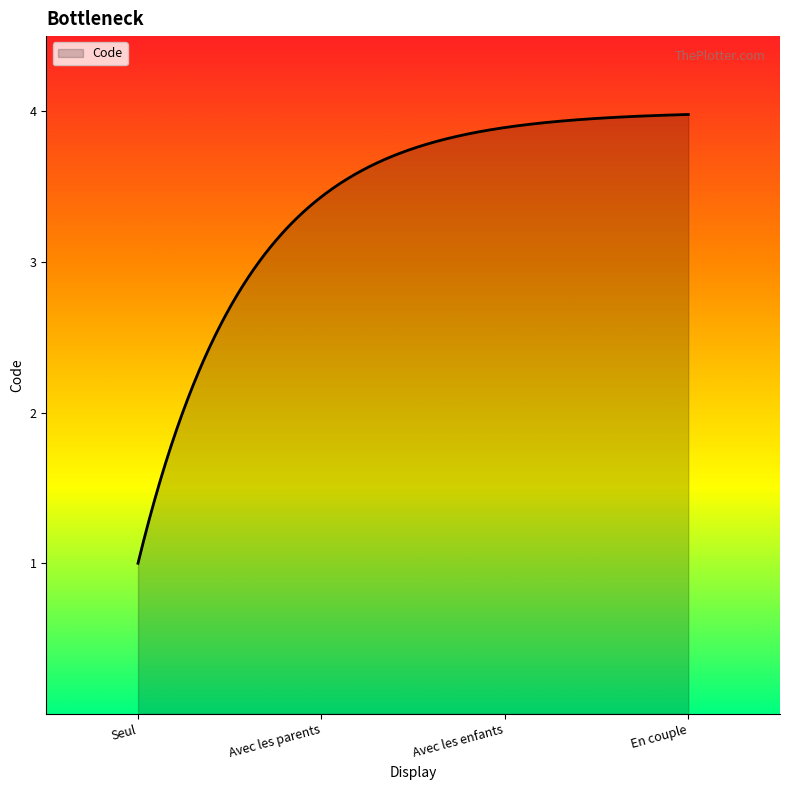

Does the chart display data point markers on the line(s)?

No